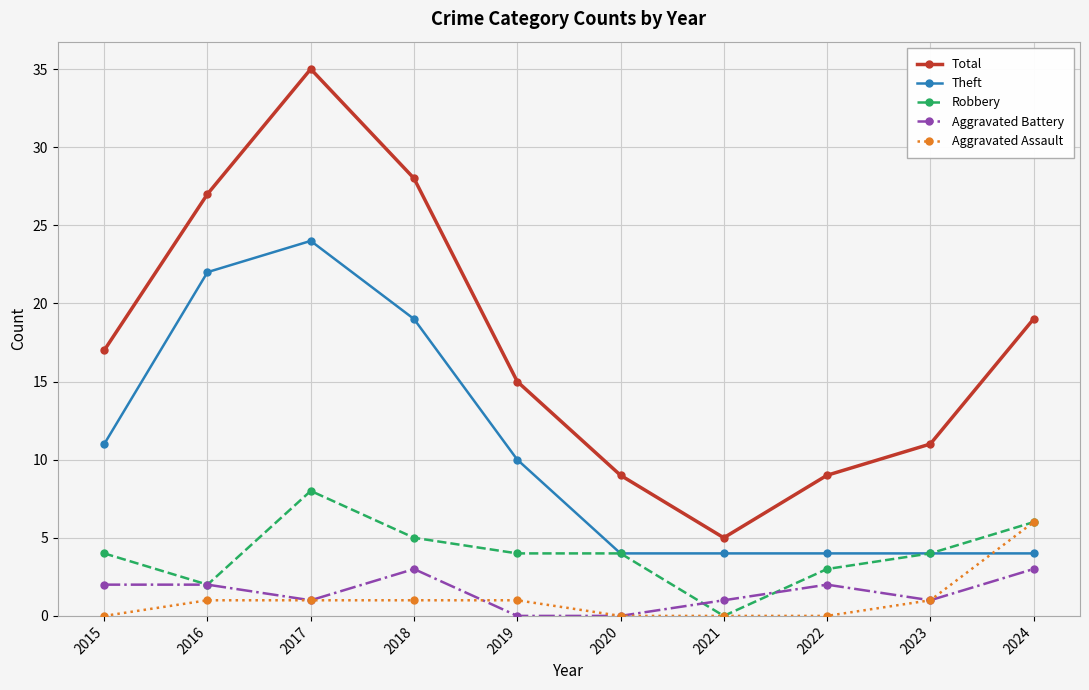

True or false: Total and Robbery intersect in this chart.

False